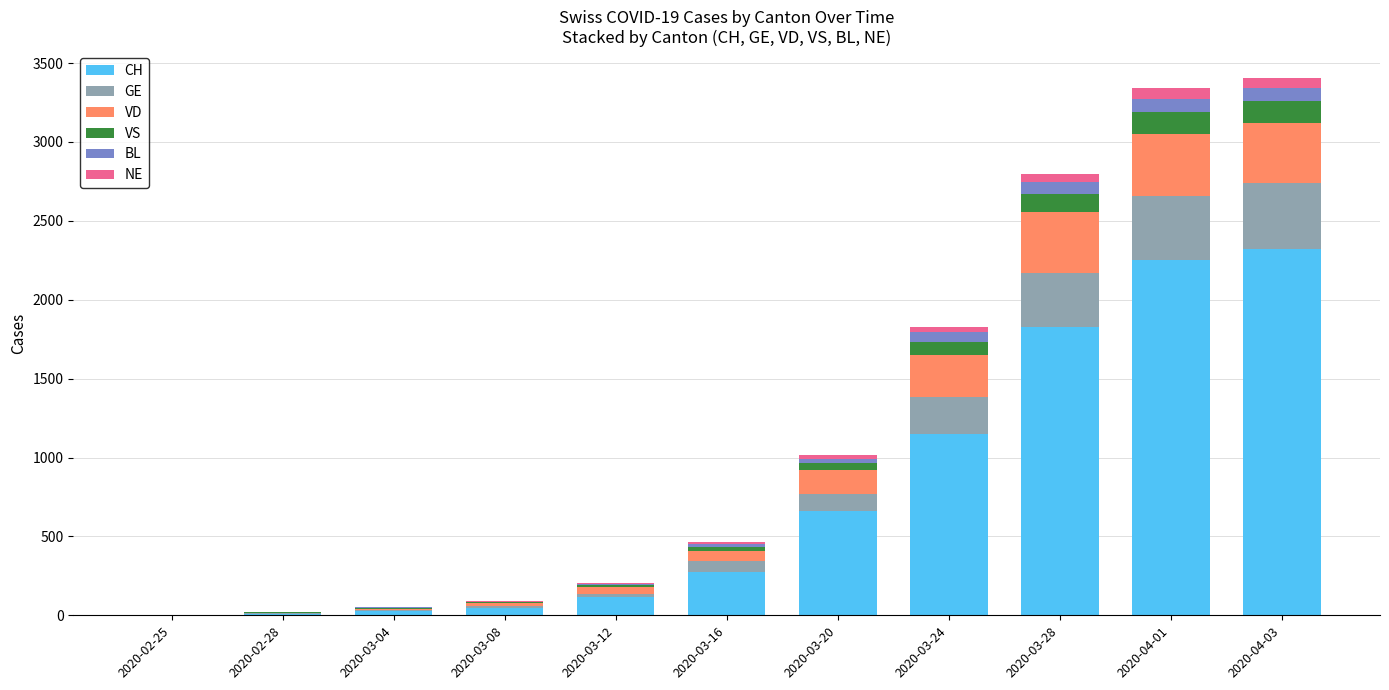

What is the highest value of the CH series?

2319